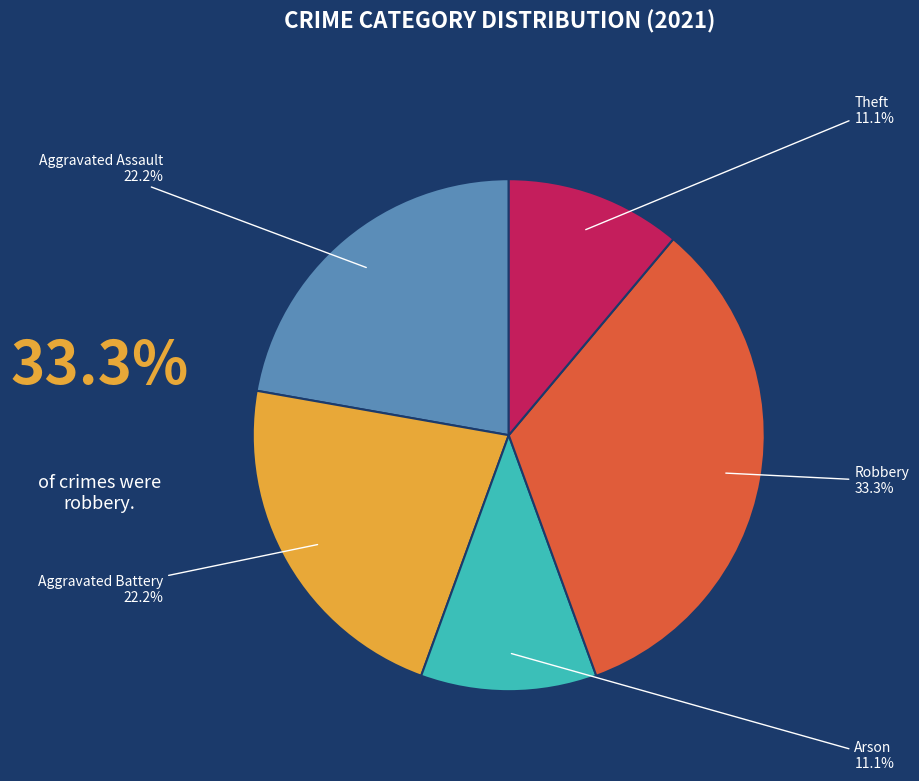

Does any single category account for the majority?

No